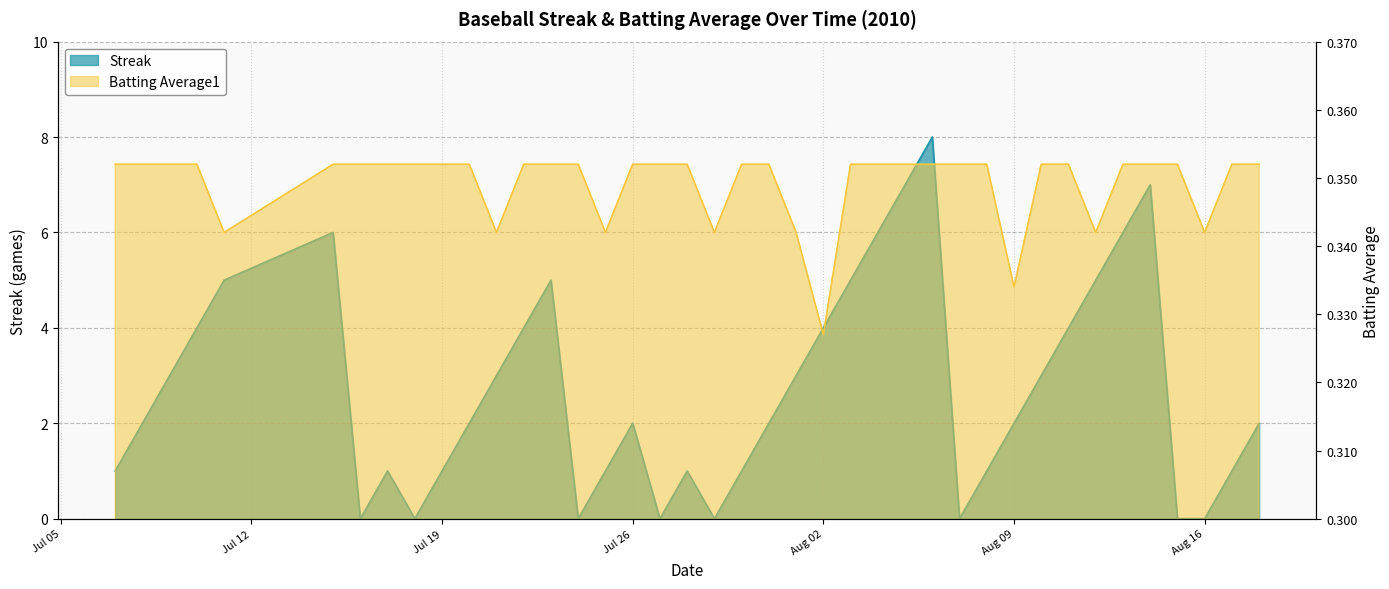

The value of Batting Average1 at 2010-07-09 is 0.4. True or false?

True